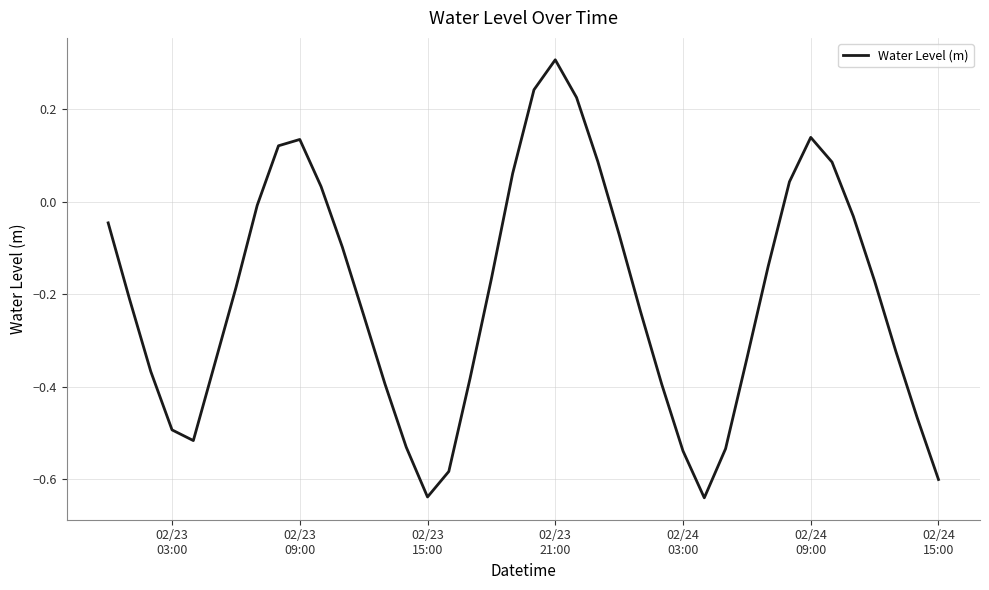

What is the maximum value shown in the chart?

0.3